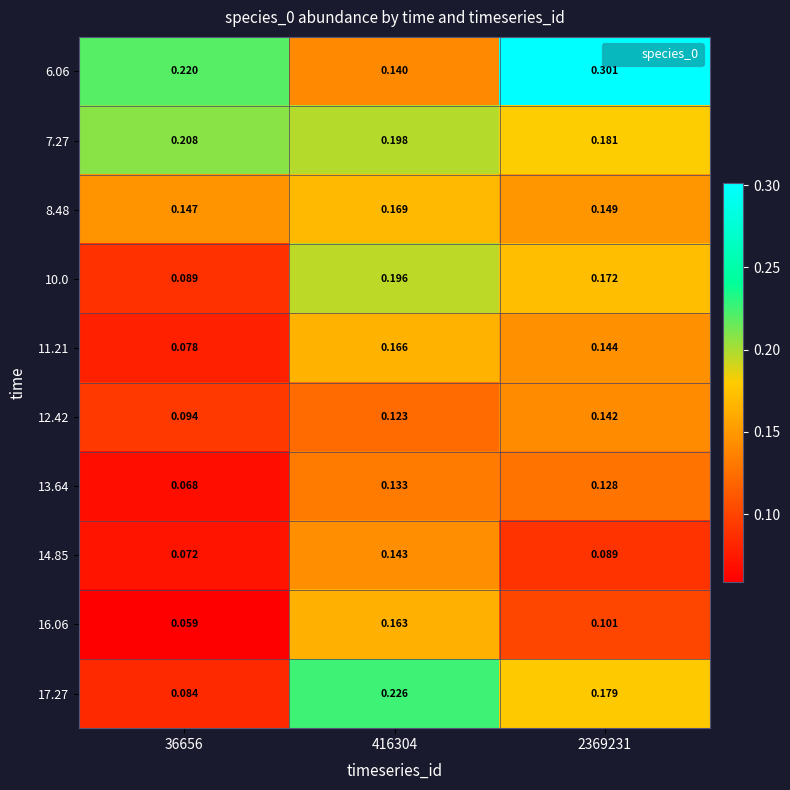

Is the value of 6.06 at 36656 greater than the value of 12.42 at 36656?

Yes